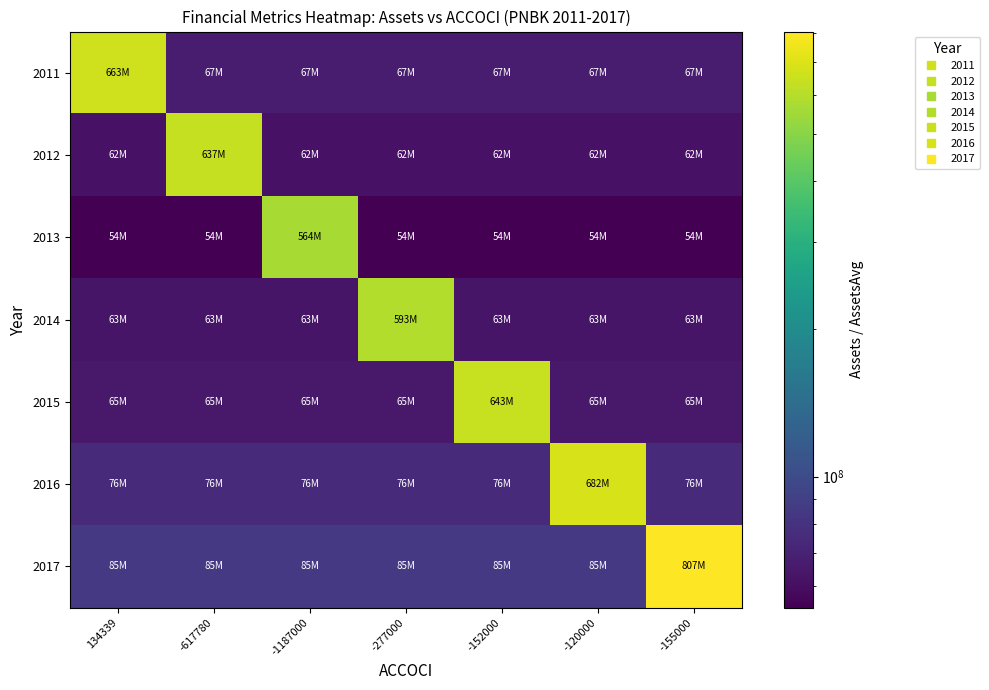

List the series in order of their peak value, highest first.

2017, 2016, 2011, 2015, 2012, 2014, 2013